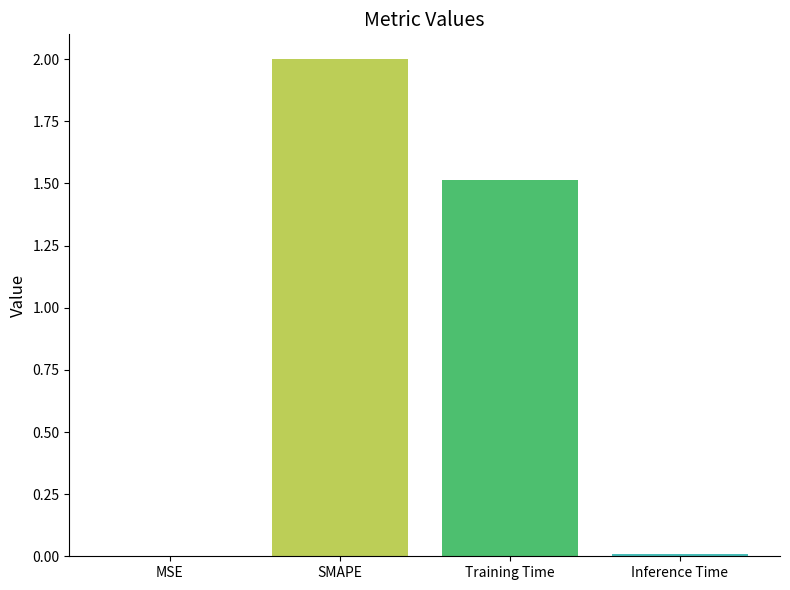

The chart shows a value of 1.5 at Training Time. True or false?

True